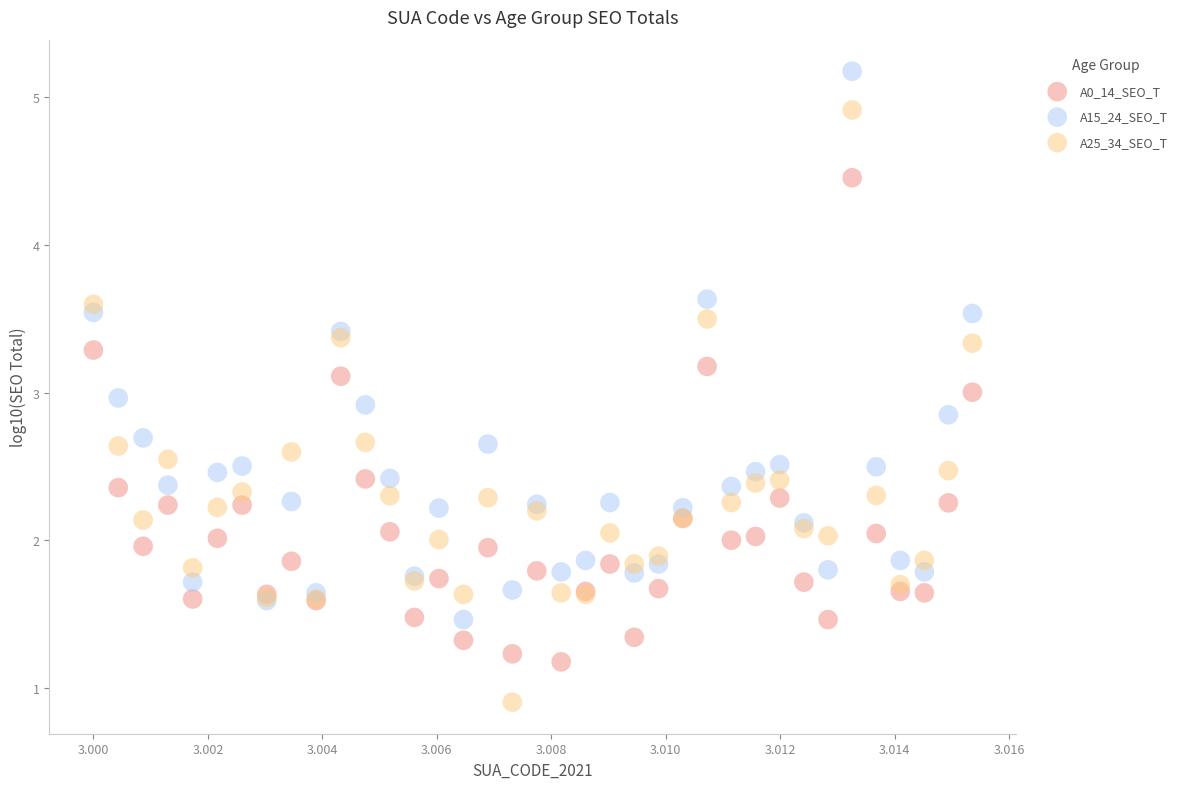

Which series contains the lowest Y value?

A25_34_SEO_T